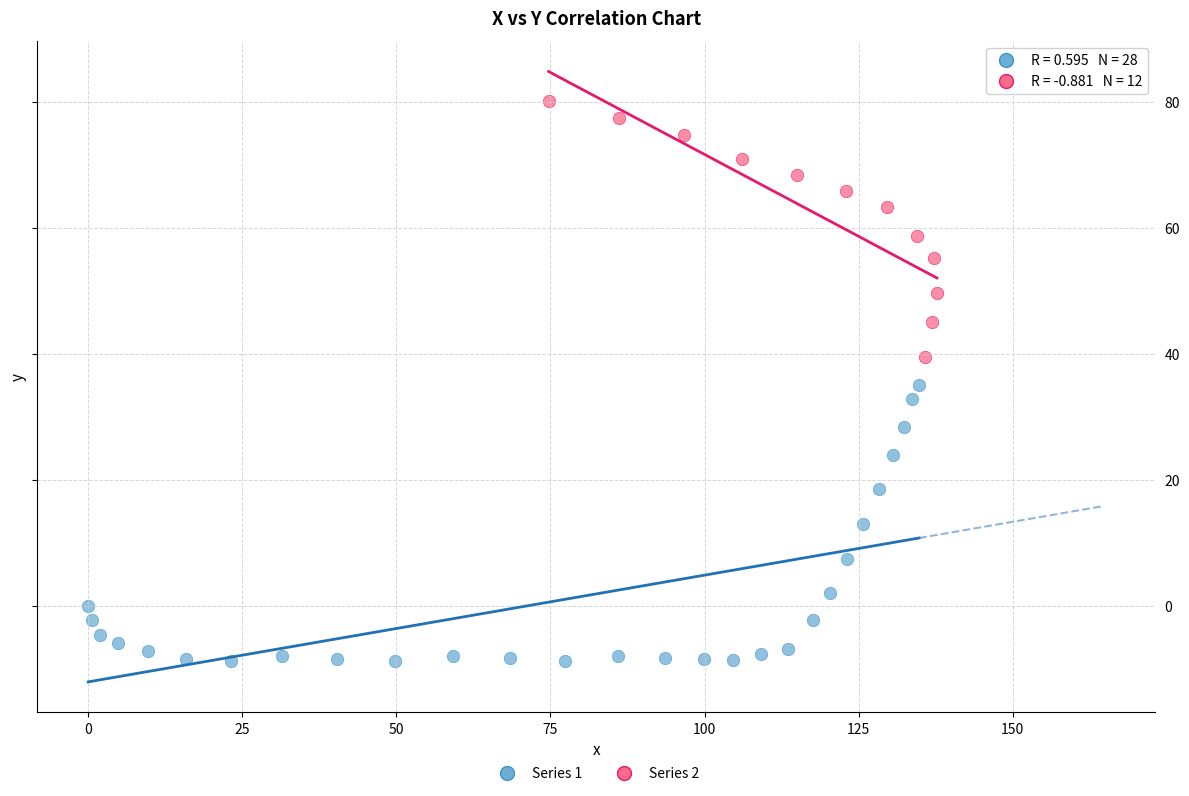

Which series contains the highest Y value?

Series 2